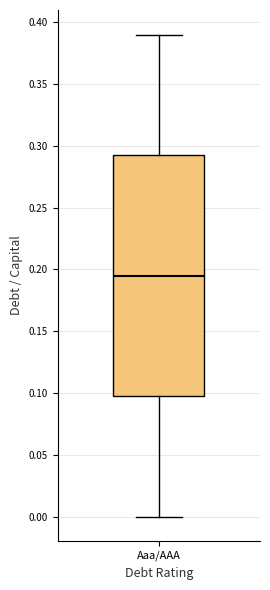

Transcribe this box plot: give where the median line is, the range the box spans, and where the two whiskers end, as read against the y-axis. The values are not printed on the chart, so give them approximately, as read against the axis.

median 0.195, box 0.100 to 0.295, whiskers 0.000 to 0.390